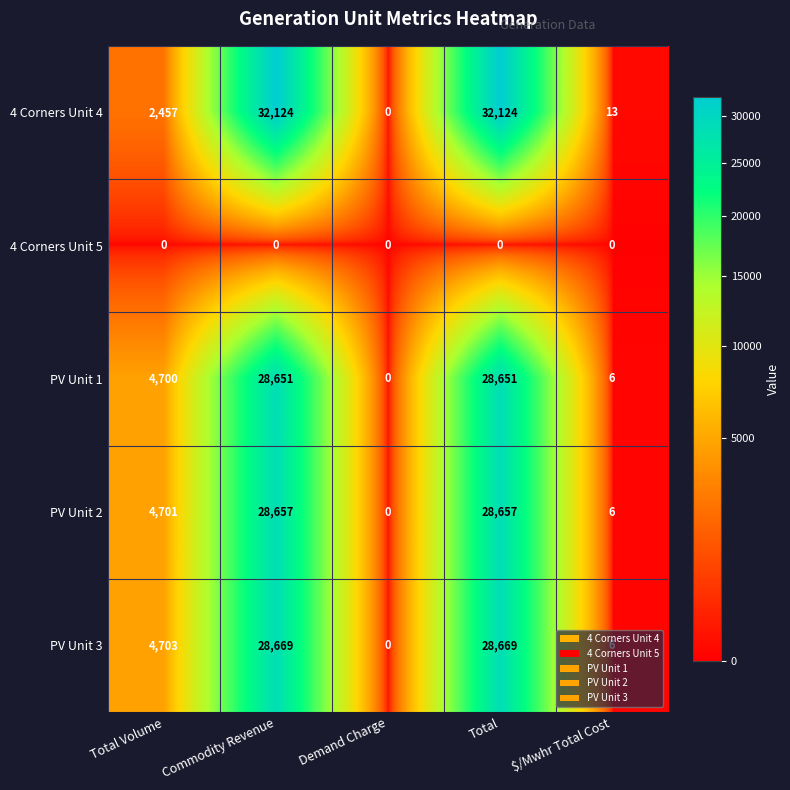

At Commodity Revenue, list the series in order from largest to smallest.

4 Corners Unit 4, PV Unit 3, PV Unit 2, PV Unit 1, 4 Corners Unit 5